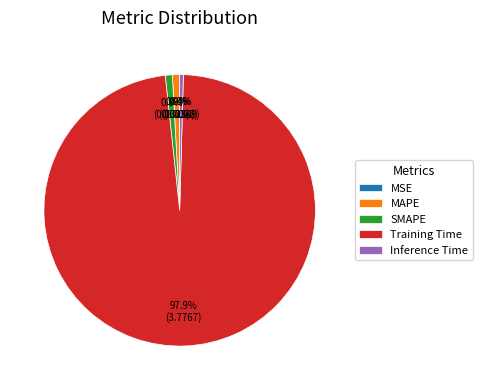

What percentage is NOT represented by SMAPE?

99.2%